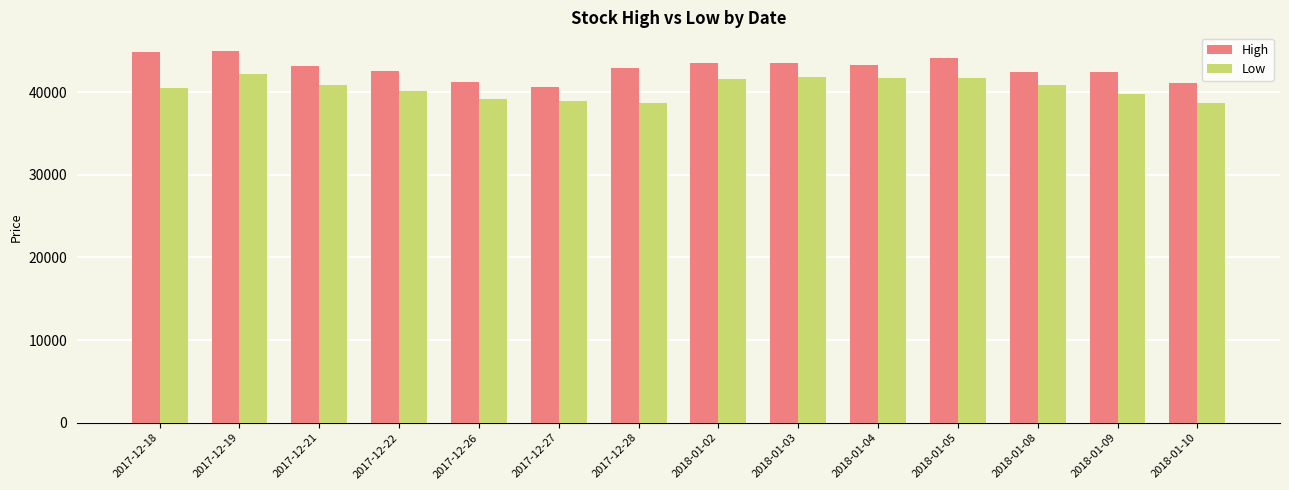

Is it true that Low equals 40150 at 2017-12-22?

True